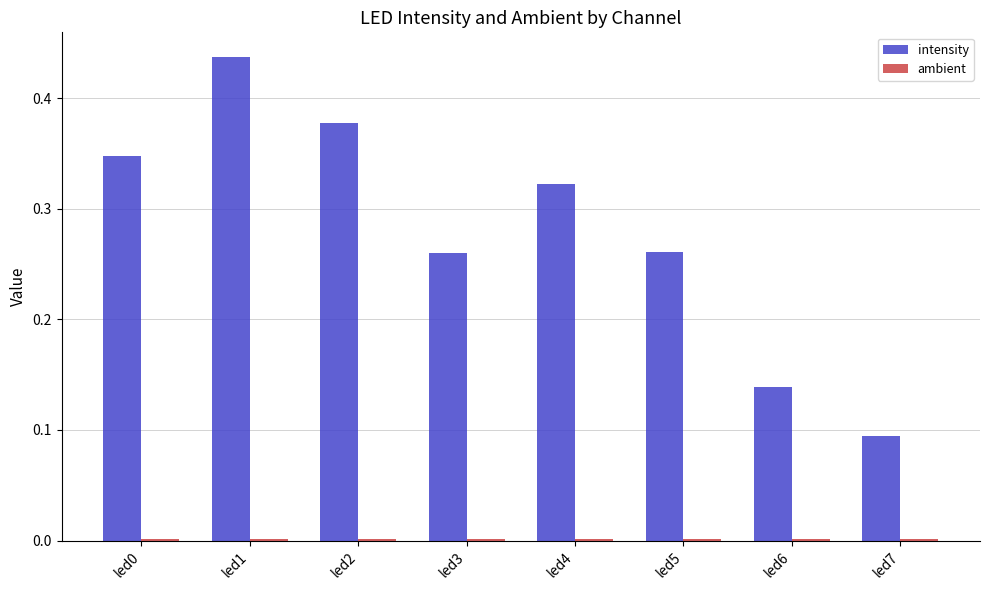

Which series has the largest range (max minus min)?

intensity